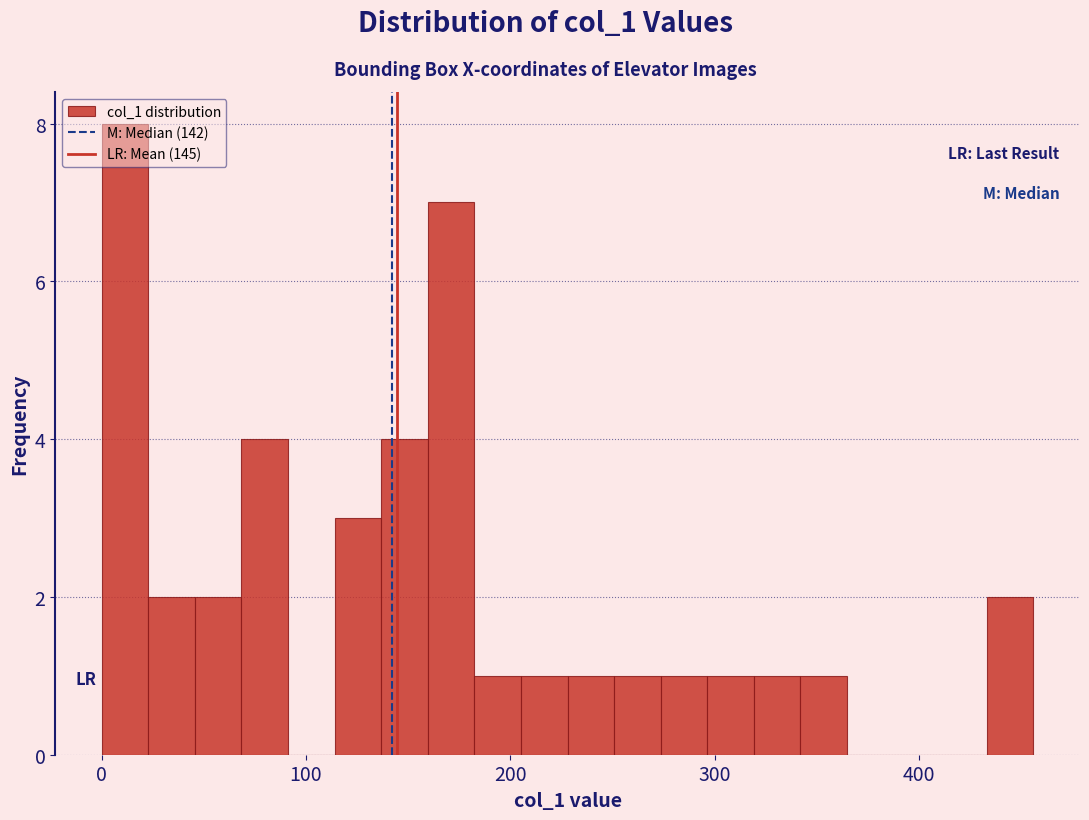

Read against the x-axis, roughly where is the centre of the tallest bar?

10